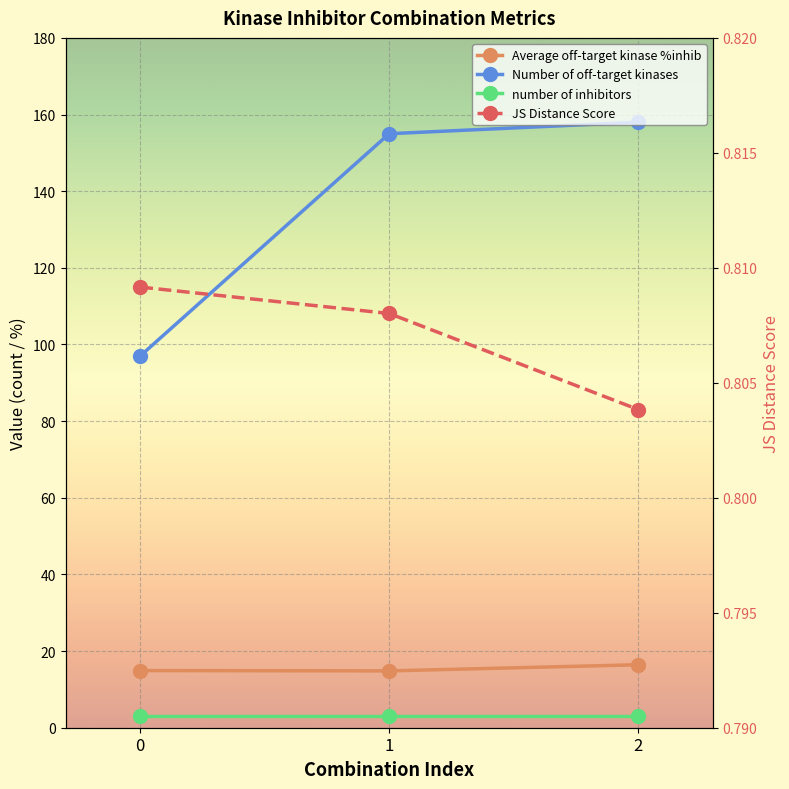

What is the spread (max minus min) of values at 2?

157.2